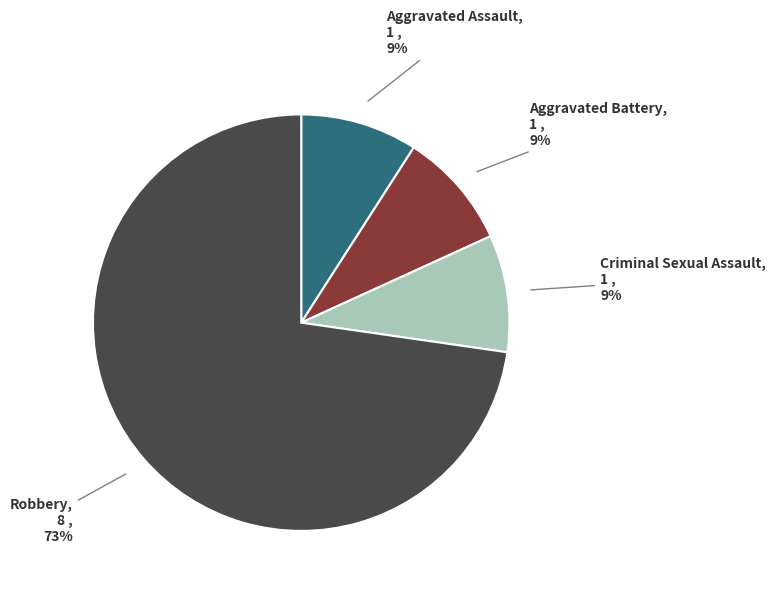

How many segments does this pie chart have?

4